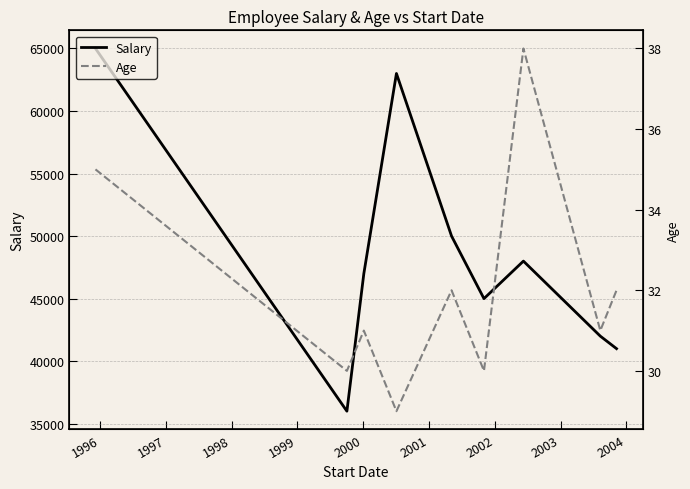

Between 1998 and 2003, which series saw the biggest shift?

Salary